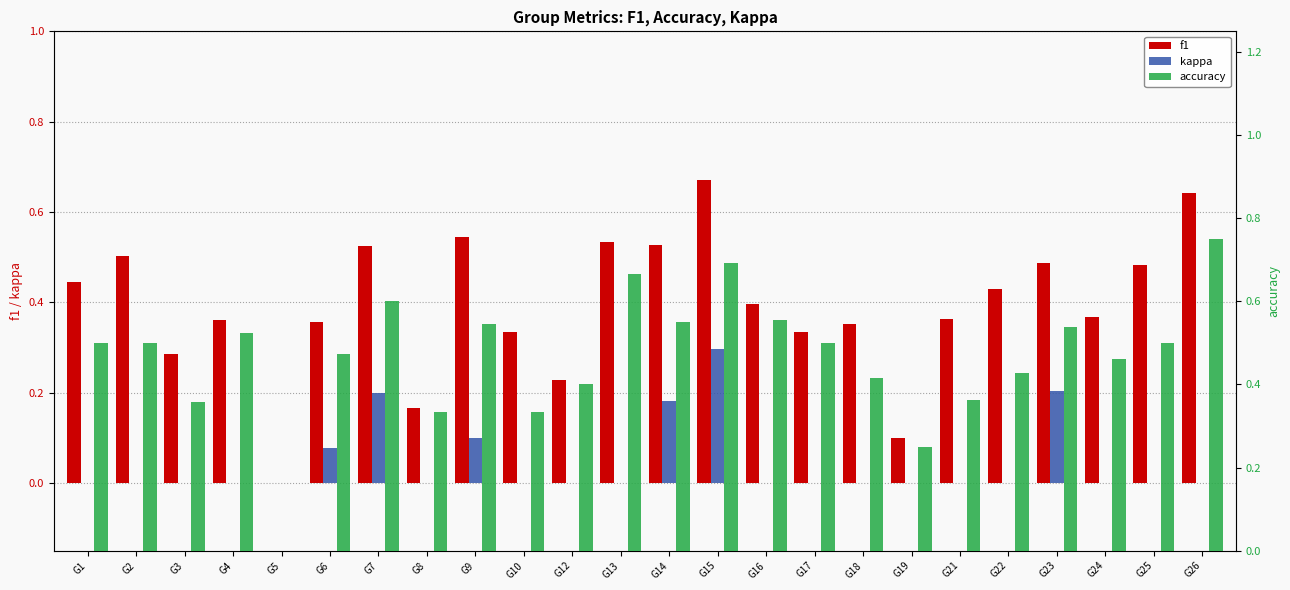

What is the difference between the kappa values at G6 and G8?

0.1